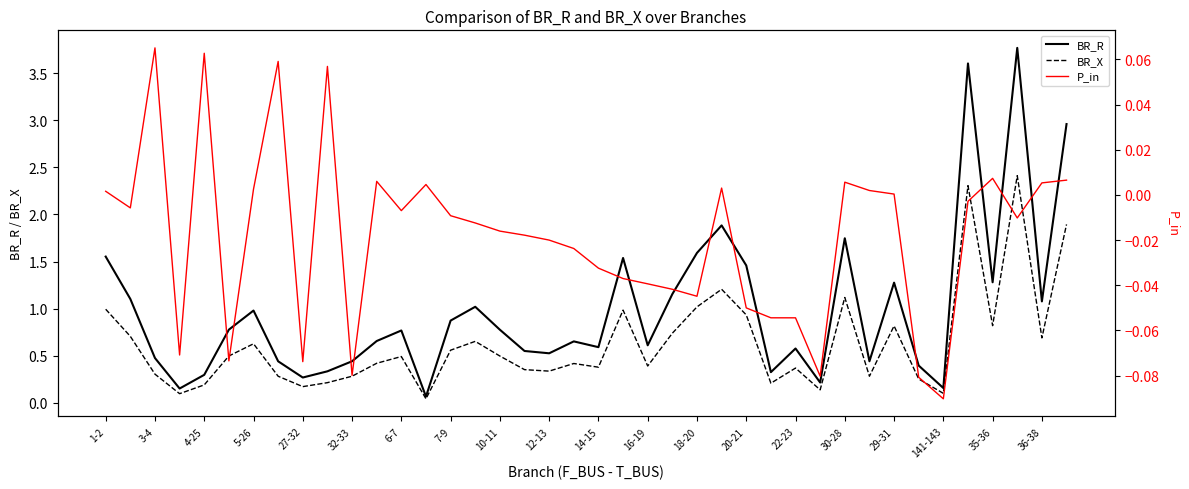

Reading right to left, transcribe all the data shown in this chart.

BR_R: 3.0	1.1	3.8	1.3	3.6	0.2	0.4	1.3	0.4	1.7	0.2	0.6	0.3	1.5	1.9	1.6	1.2	0.6	1.5	0.6	0.7	0.5	0.6	0.8	1.0	0.9	0.1	0.8	0.7	0.4	0.3	0.3	0.4	1.0	0.8	0.3	0.2	0.5	1.1	1.6
BR_X: 1.9	0.7	2.4	0.8	2.3	0.1	0.3	0.8	0.3	1.1	0.1	0.4	0.2	0.9	1.2	1.0	0.7	0.4	1.0	0.4	0.4	0.3	0.4	0.5	0.7	0.6	0.0	0.5	0.4	0.3	0.2	0.2	0.3	0.6	0.5	0.2	0.1	0.3	0.7	1.0
P_in: 0.0	0.0	-0.0	0.0	-0.0	-0.1	-0.1	0.0	0.0	0.0	-0.1	-0.1	-0.1	-0.0	0.0	-0.0	-0.0	-0.0	-0.0	-0.0	-0.0	-0.0	-0.0	-0.0	-0.0	-0.0	0.0	-0.0	0.0	-0.1	0.1	-0.1	0.1	0.0	-0.1	0.1	-0.1	0.1	-0.0	0.0